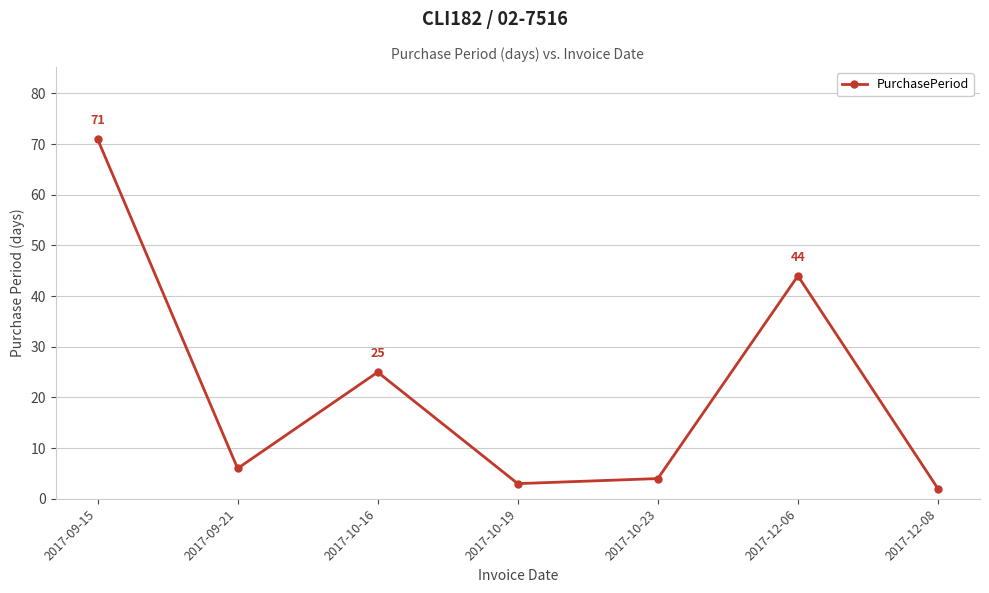

Between 2017-10-16 and 2017-09-21, which is larger?

2017-10-16